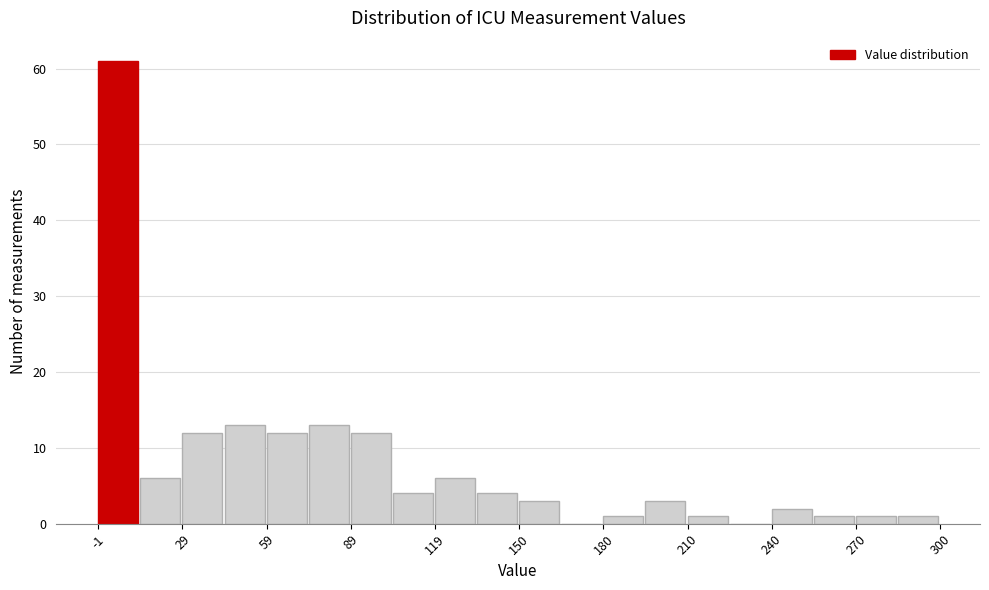

Read against the x-axis, roughly where is the centre of the tallest bar?

5